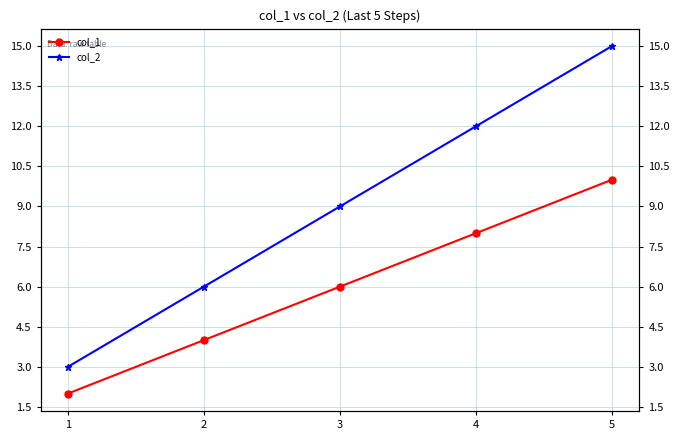

Rank the series by their maximum value, from lowest to highest.

col_1, col_2